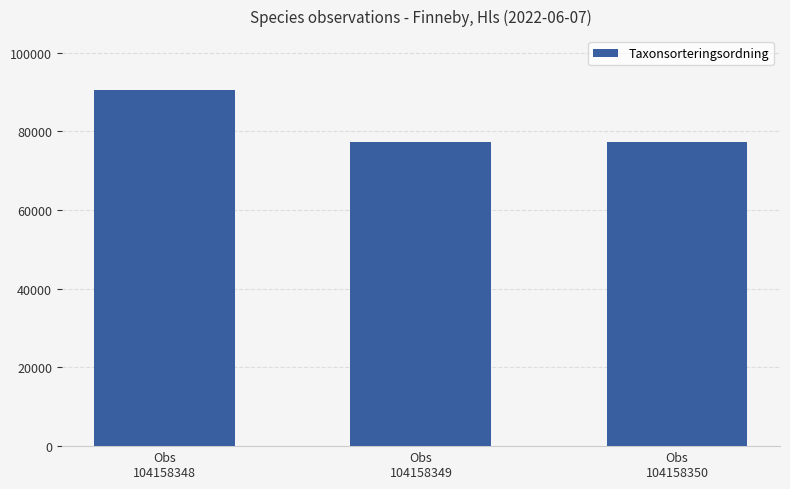

What is the maximum value shown in the chart?

90653